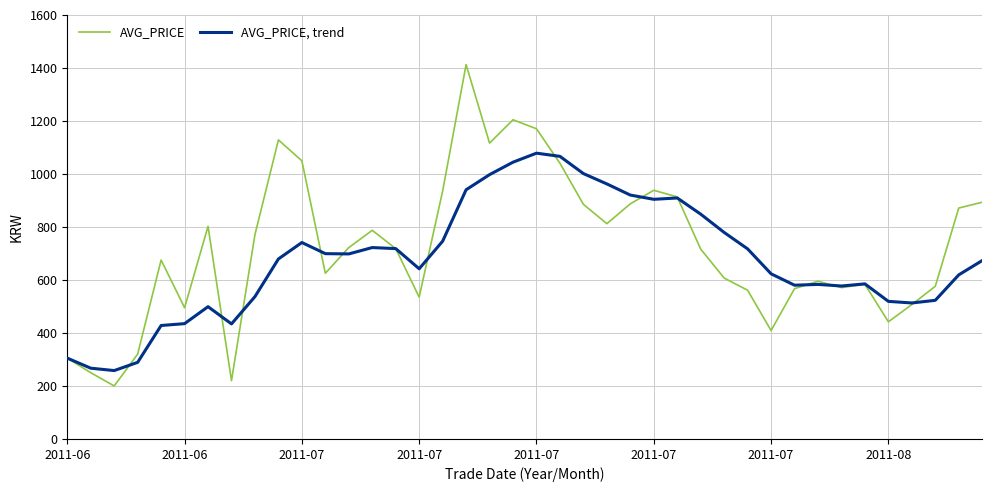

What is the minimum value for AVG_PRICE, trend?

258